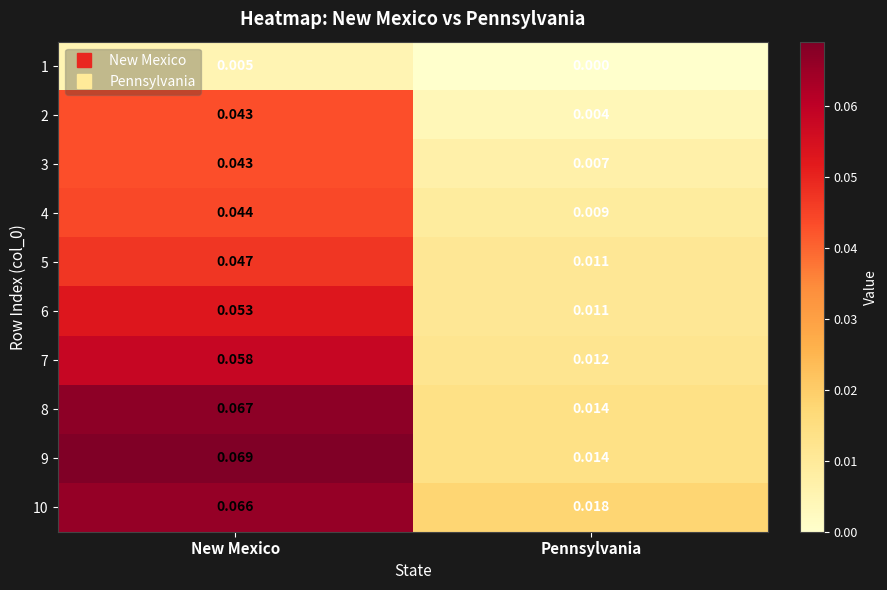

Where is 5 nearest to the value 0?

Pennsylvania